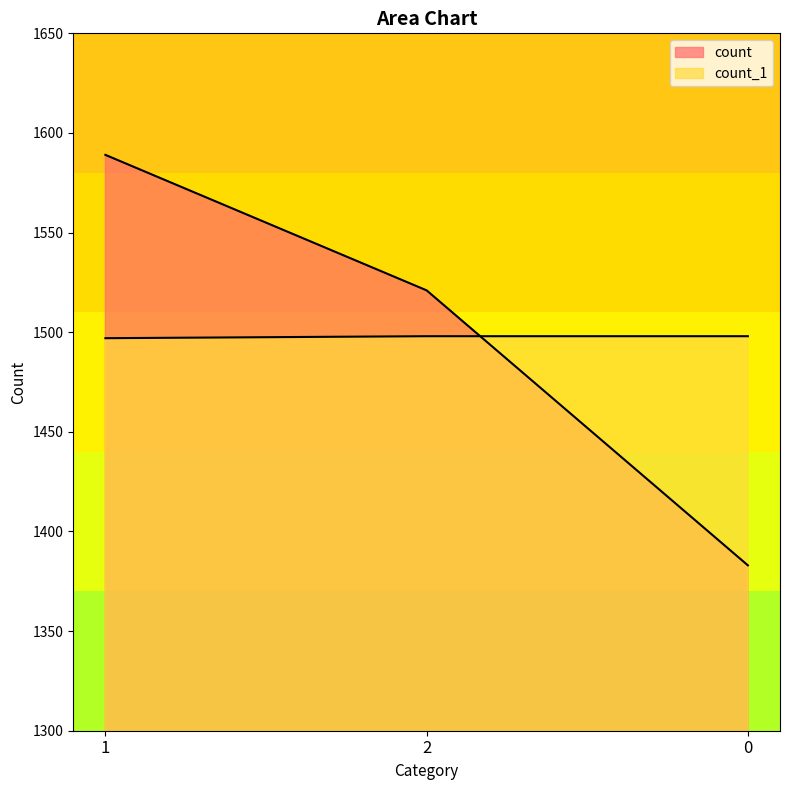

What is the label of the 3rd point from the right?

1